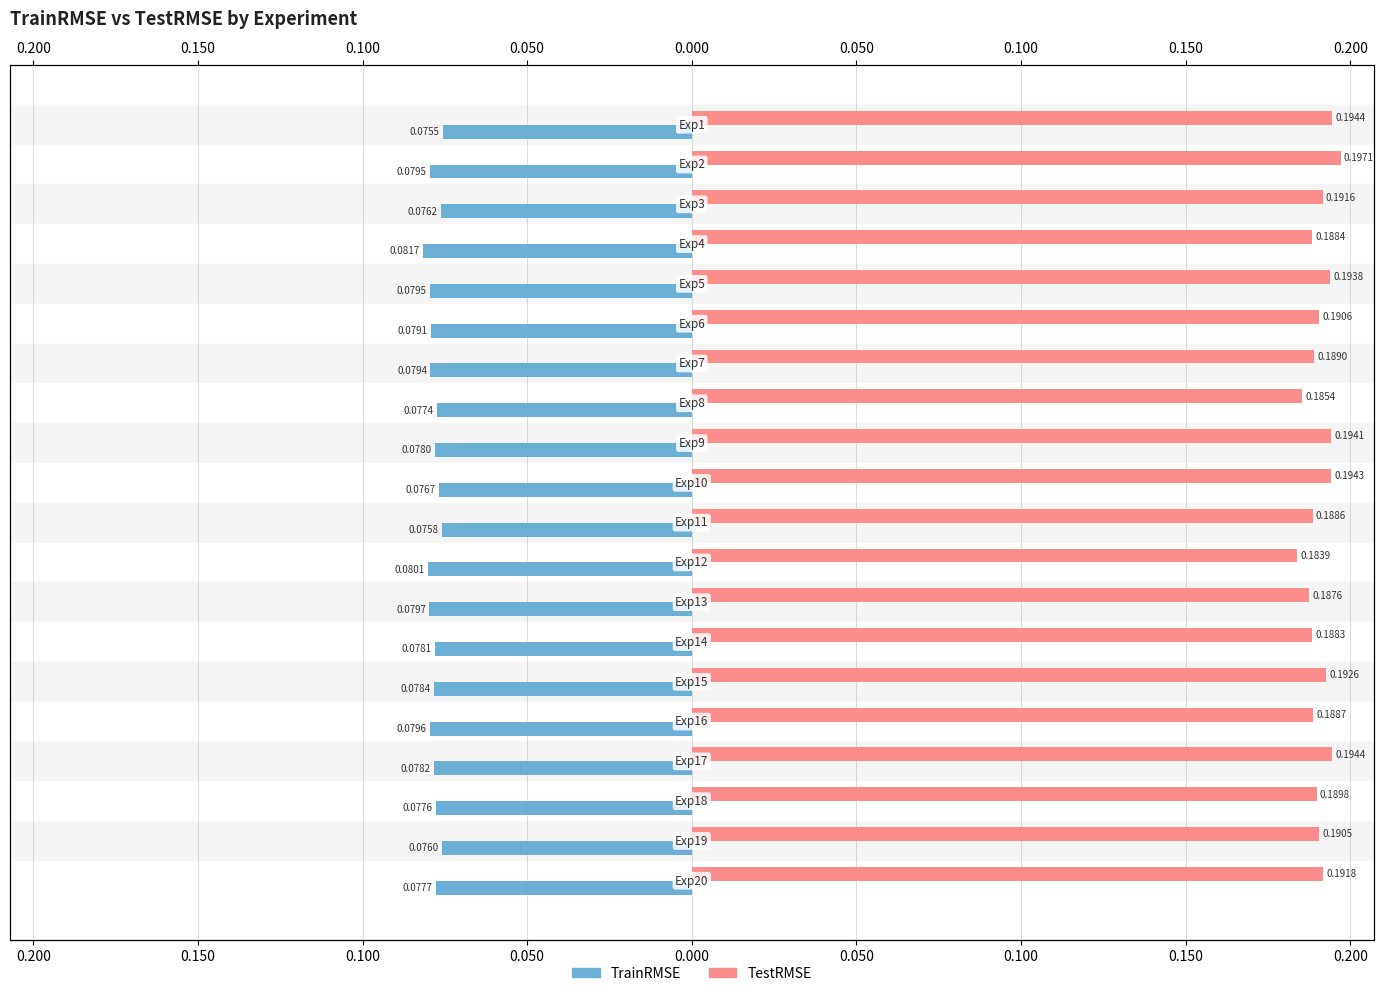

Reading left to right, transcribe all the data shown in this chart.

TrainRMSE: -0.1	-0.1	-0.1	-0.1	-0.1	-0.1	-0.1	-0.1	-0.1	-0.1	-0.1	-0.1	-0.1	-0.1	-0.1	-0.1	-0.1	-0.1	-0.1	-0.1
TestRMSE: 0.2	0.2	0.2	0.2	0.2	0.2	0.2	0.2	0.2	0.2	0.2	0.2	0.2	0.2	0.2	0.2	0.2	0.2	0.2	0.2